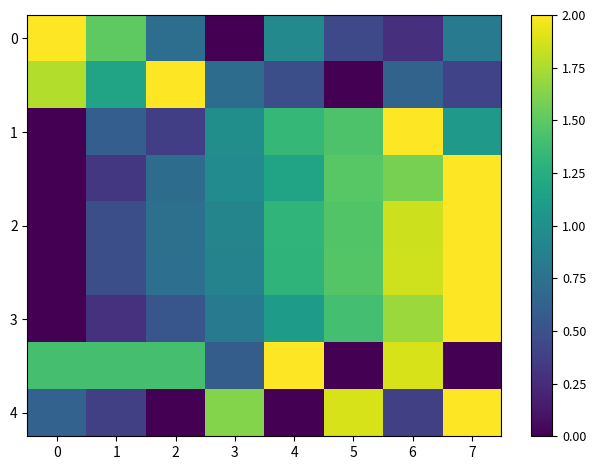

What is the total value across all series at 1?

6.6